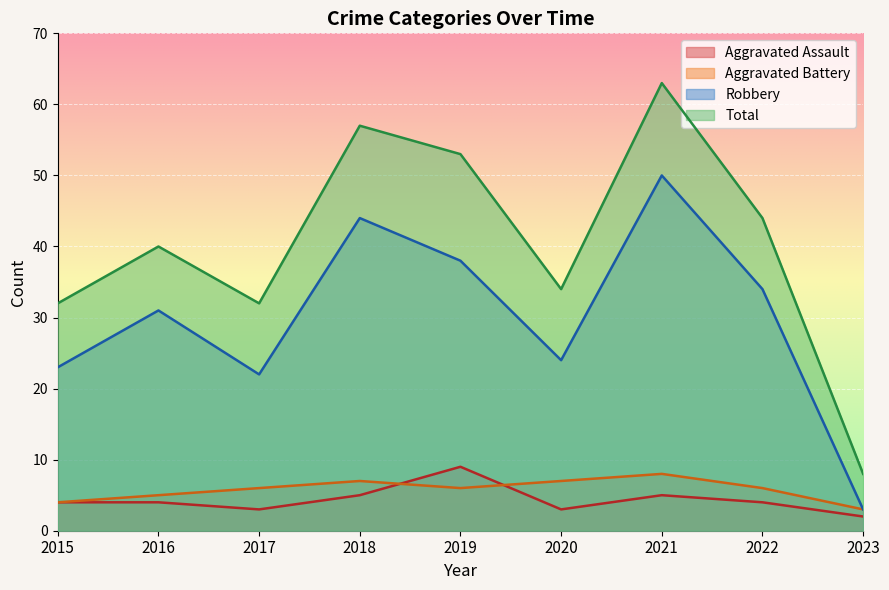

At which category is the sum across all series the highest?

2021